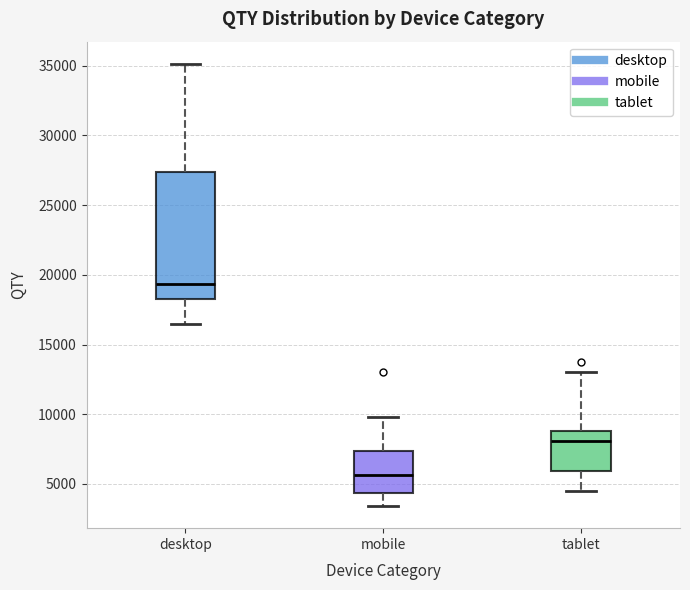

Which box is the tallest, from its lower edge to its upper edge?

desktop